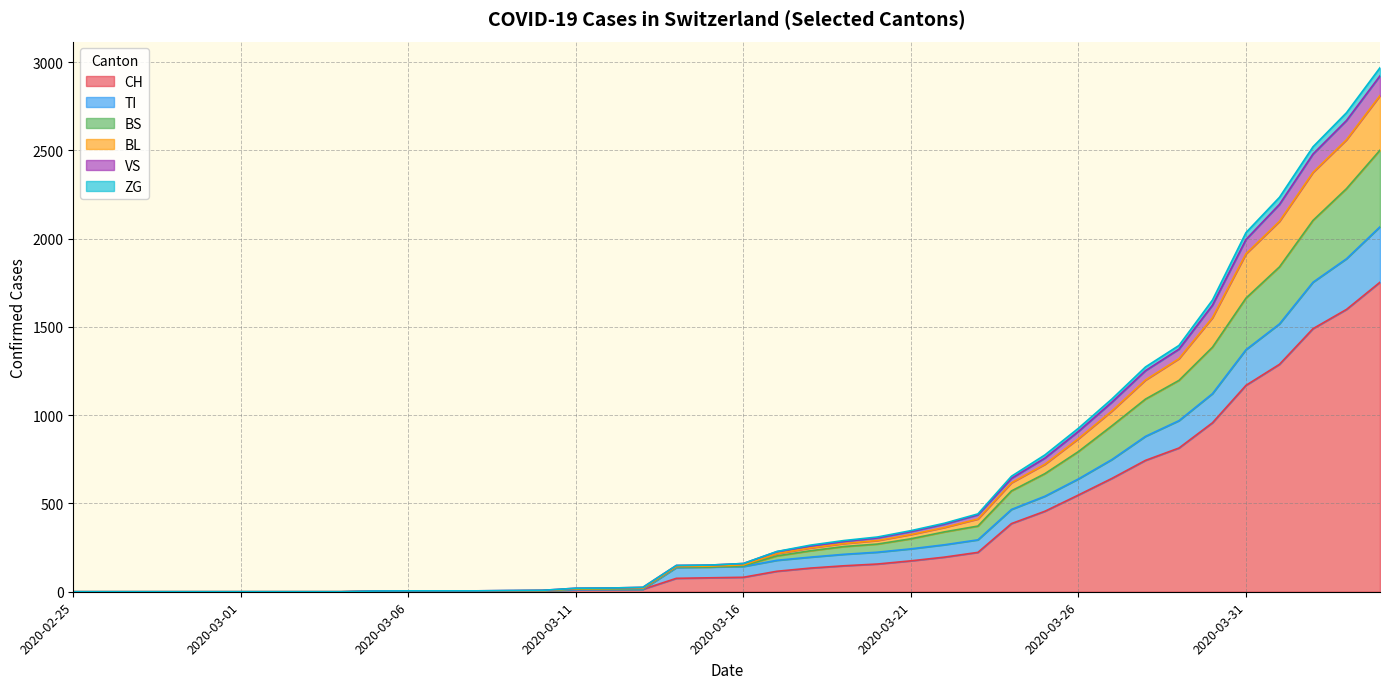

What is the label of the 24th point from the left?

2020-03-19